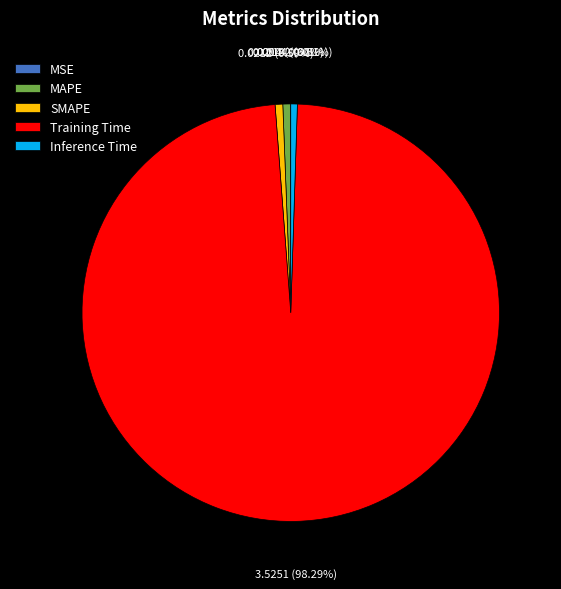

To the nearest percent, what portion does Inference Time represent?

1%